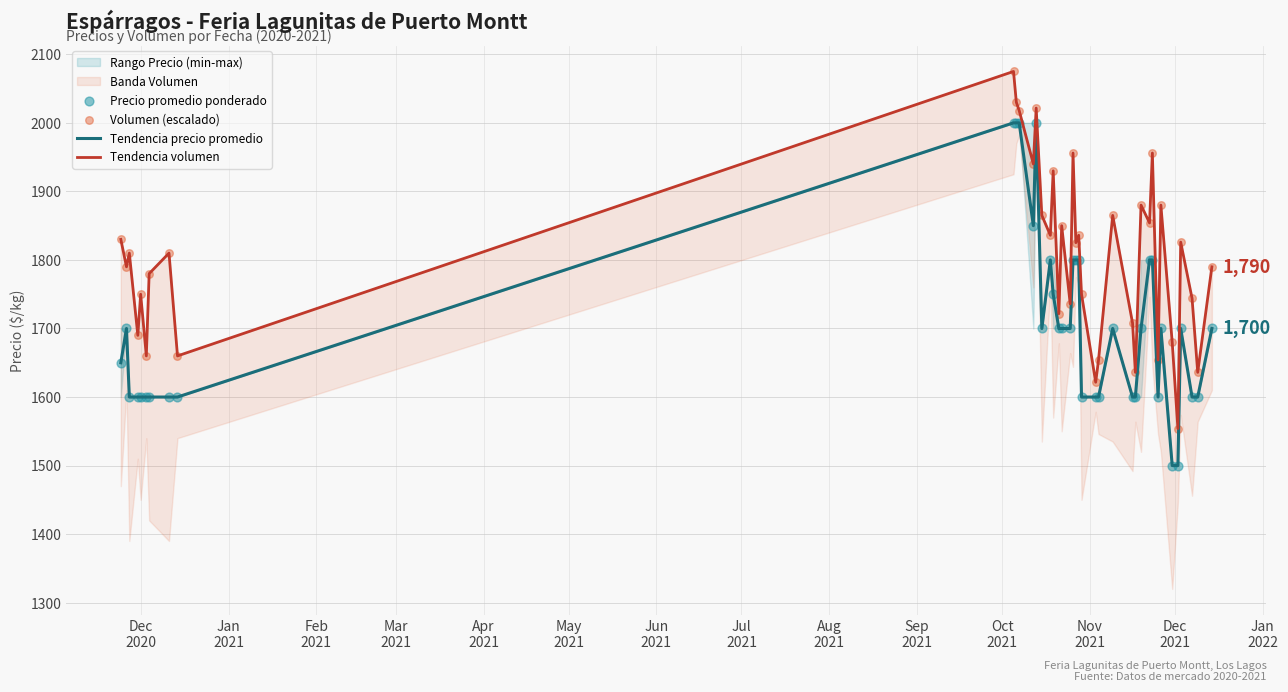

What is the total value across all series at Mar
2021?

6580.0